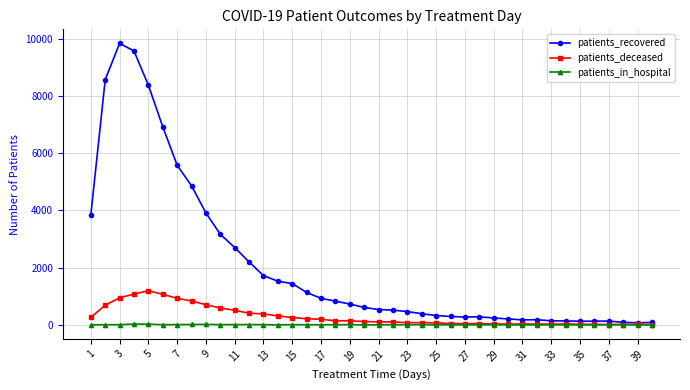

Which series has the widest spread of values?

patients_recovered